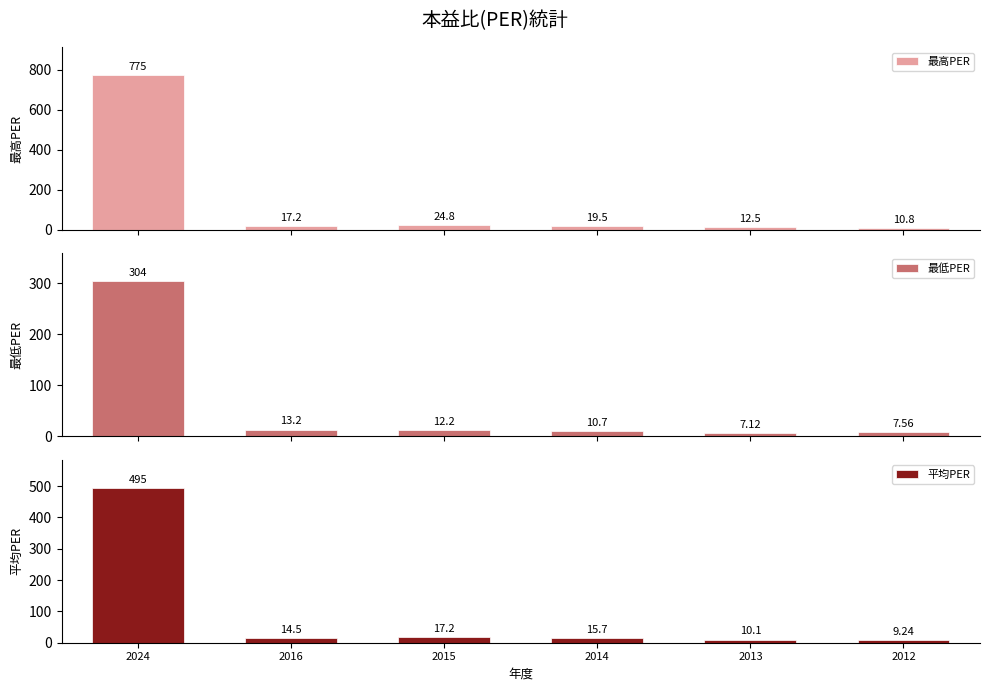

What is the difference between the maximum and minimum values in the 平均PER series?

485.8